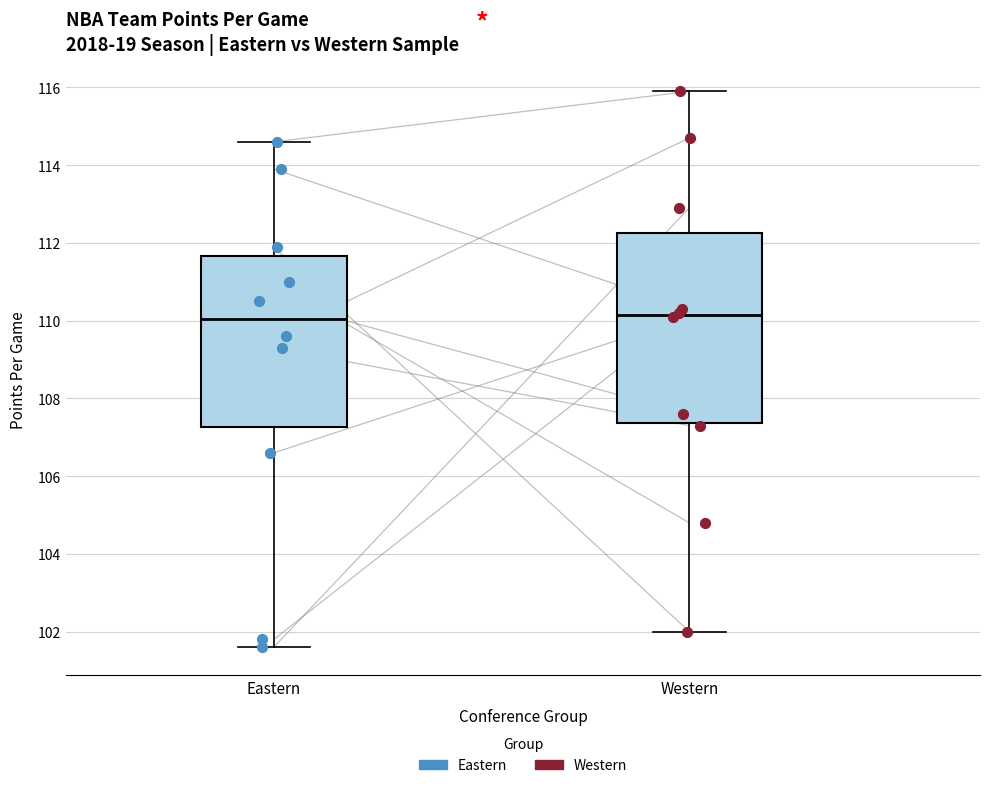

Reading left to right, transcribe this box plot: for each box, give where its median line is, the range the box spans, and where its two whiskers end, as read against the y-axis. The values are not printed on the chart, so give them approximately, as read against the axis.

Eastern: median 110.0, box 107.2 to 111.6, whiskers 101.6 to 114.6
Western: median 110.2, box 107.4 to 112.2, whiskers 102.0 to 116.0